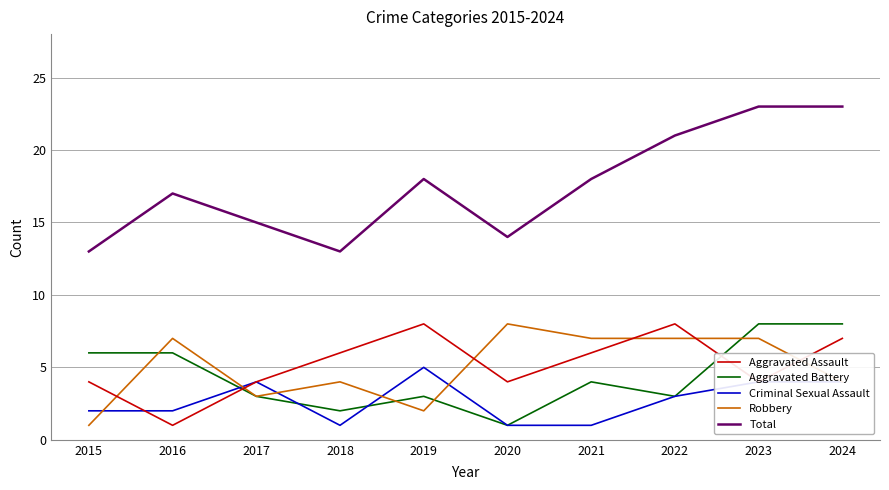

Where is Aggravated Battery nearest to the value 4?

2021